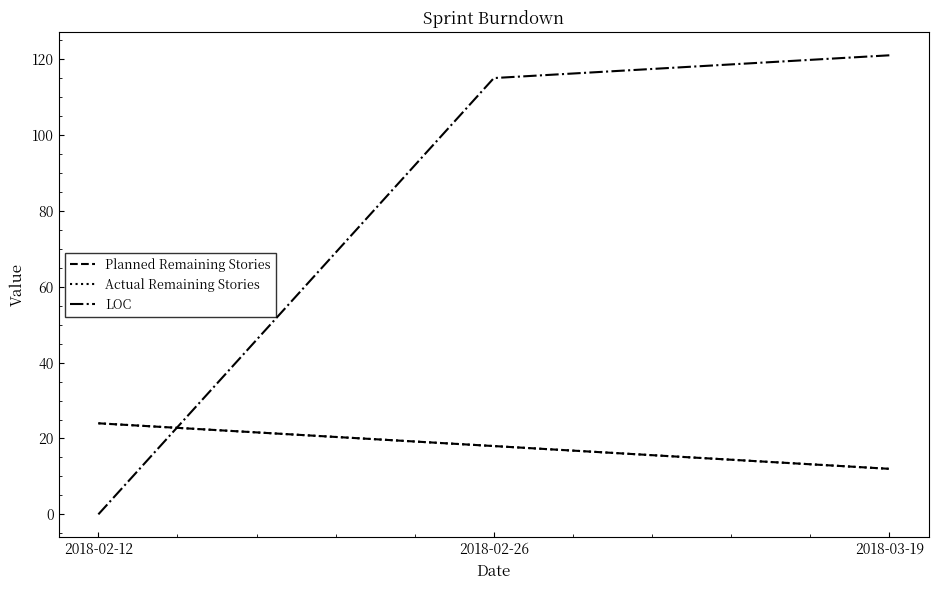

What is the label of the 1st point from the left?

2018-02-12